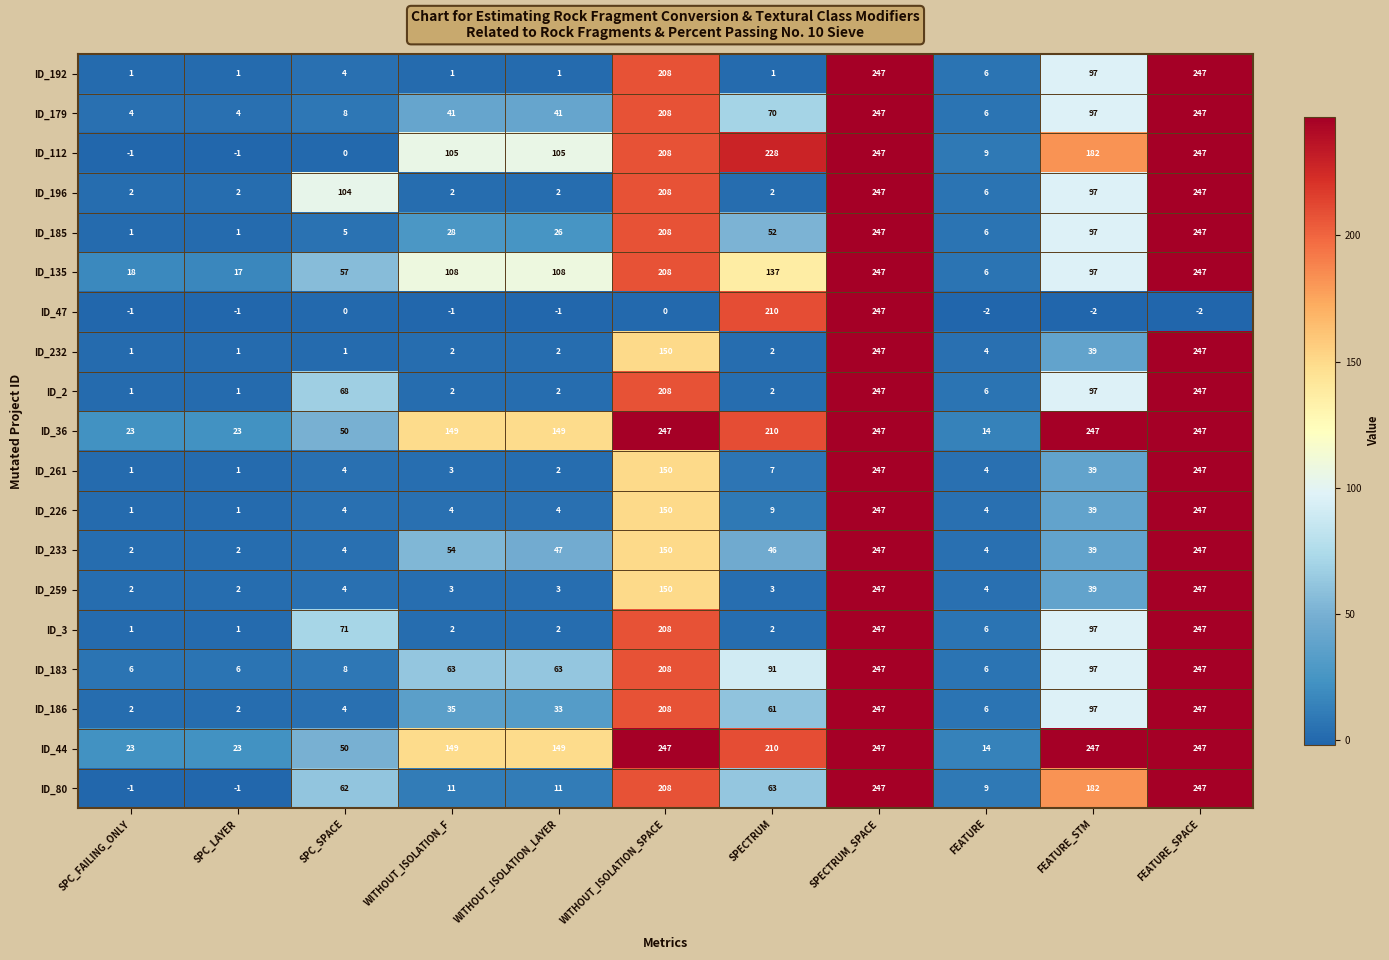

Where does the ID_47 series first go above -1?

SPC_SPACE